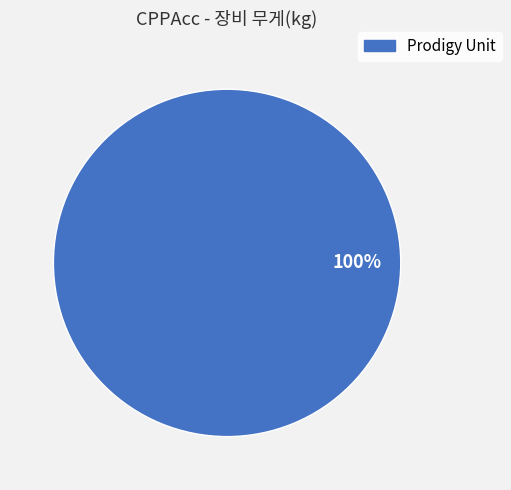

The Prodigy Unit slice represents 100% of the pie. True or false?

True